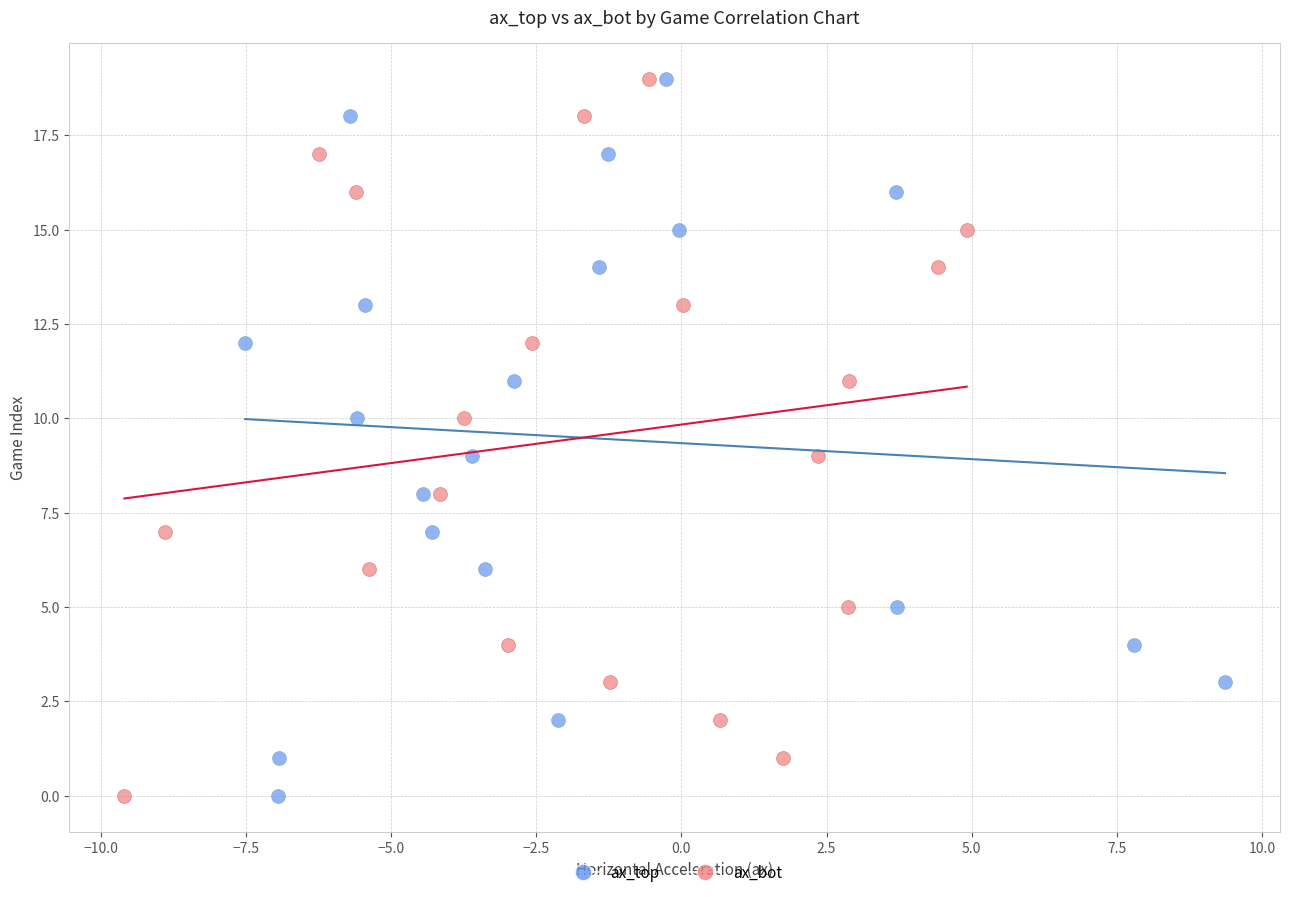

What are all the series names shown in the legend?

ax_top, ax_bot